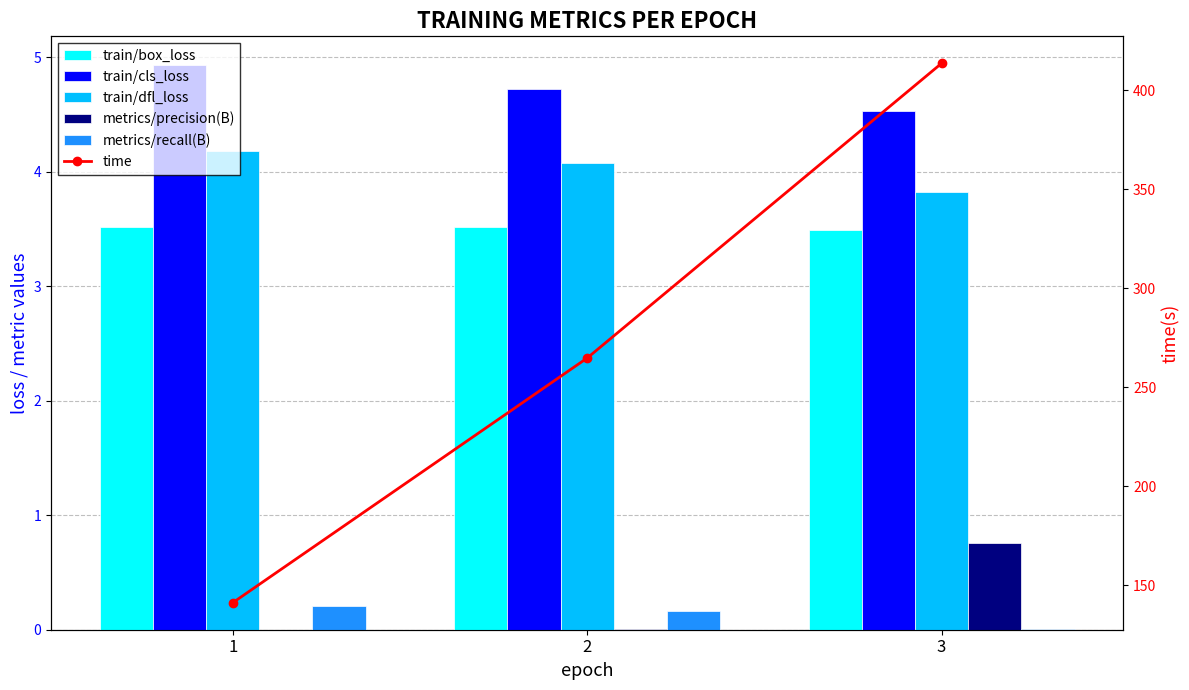

Between 1 and 3, which series saw the biggest shift?

time